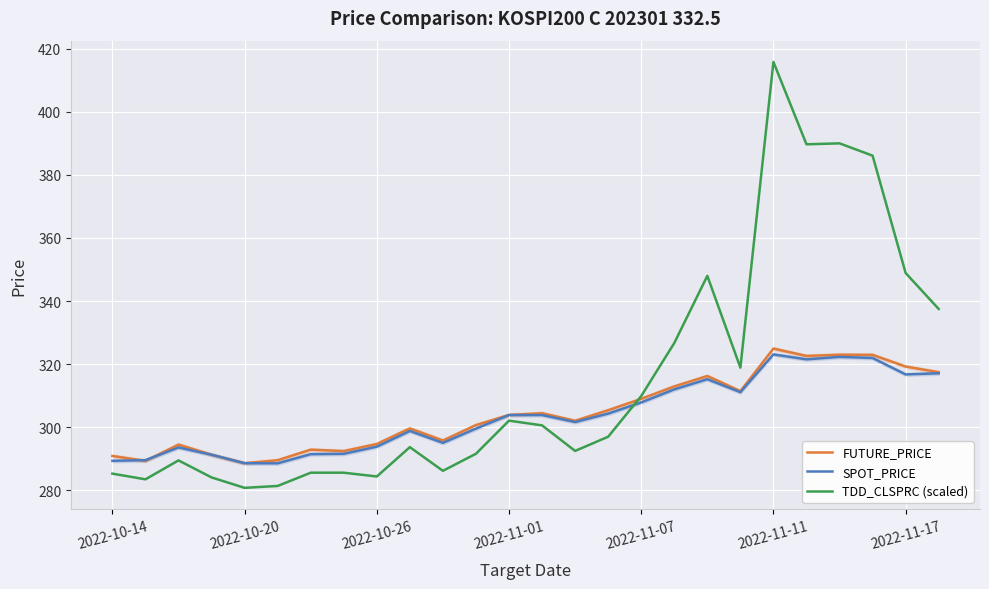

What is the highest value of the TDD_CLSPRC (scaled) series?

415.8